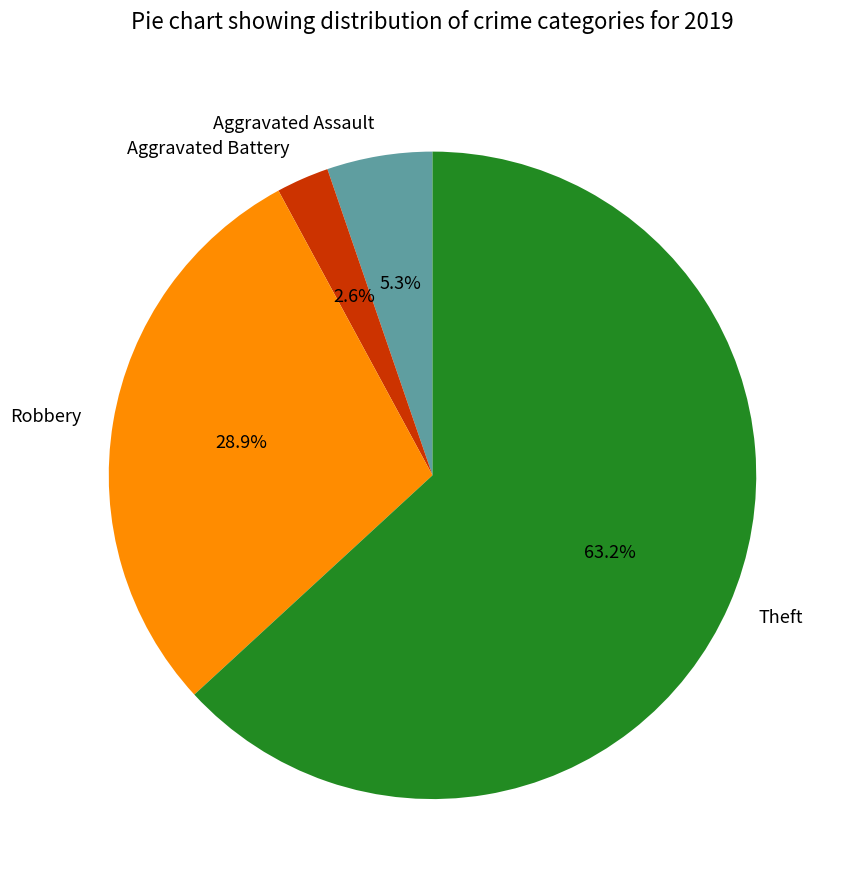

What is the smallest slice in the pie chart?

Aggravated Battery